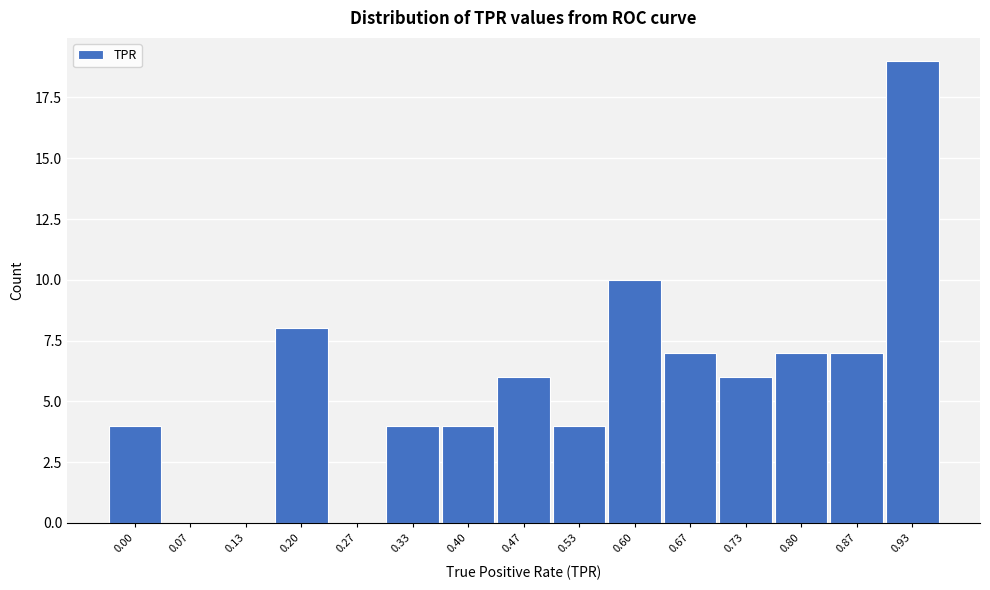

Reading left to right, what are all the values shown in this chart?

0.00=4	0.07=0	0.13=0	0.20=8	0.27=0	0.33=4	0.40=4	0.47=6	0.53=4	0.60=10	0.67=7	0.73=6	0.80=7	0.87=7	0.93=19